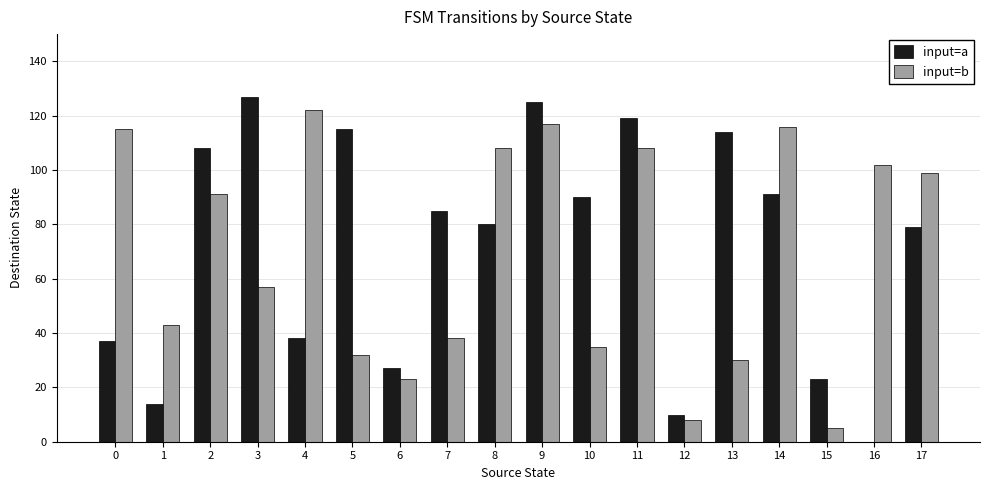

Where is input=b nearest to the value 63?

3